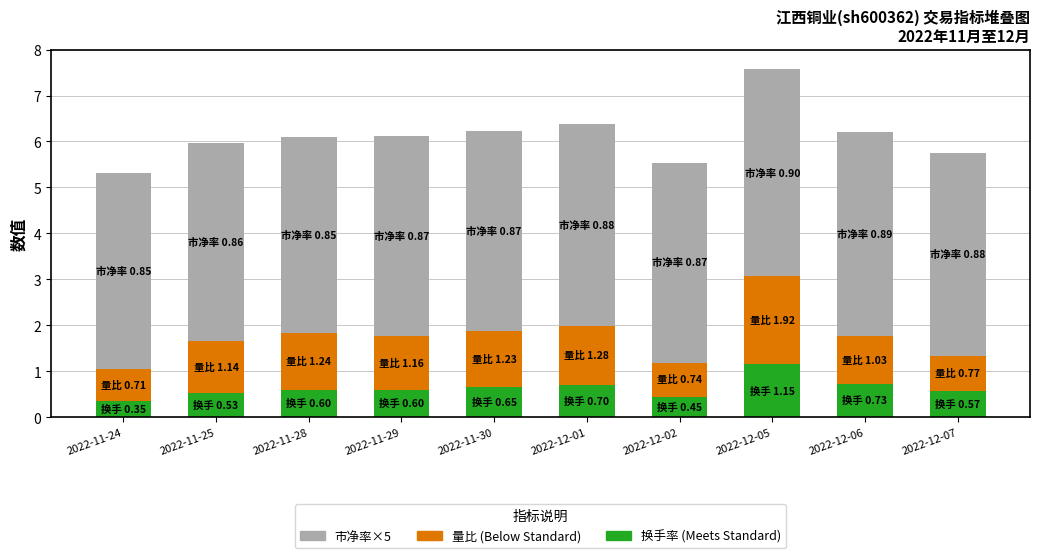

What is the total value across all series at 2022-12-07?

5.7